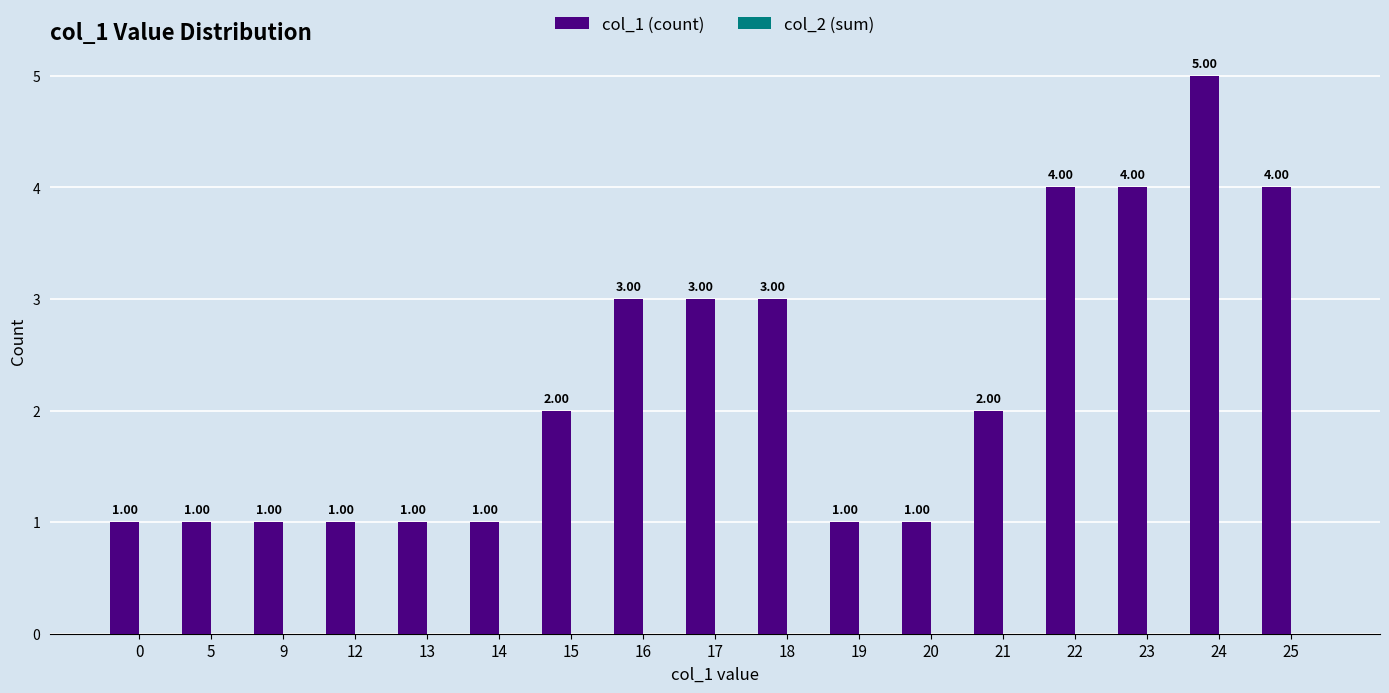

How many bars are there in total?

17